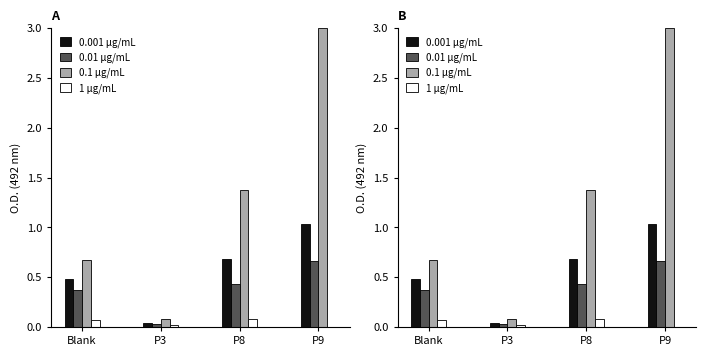

At which category is the sum across all series the highest?

P9